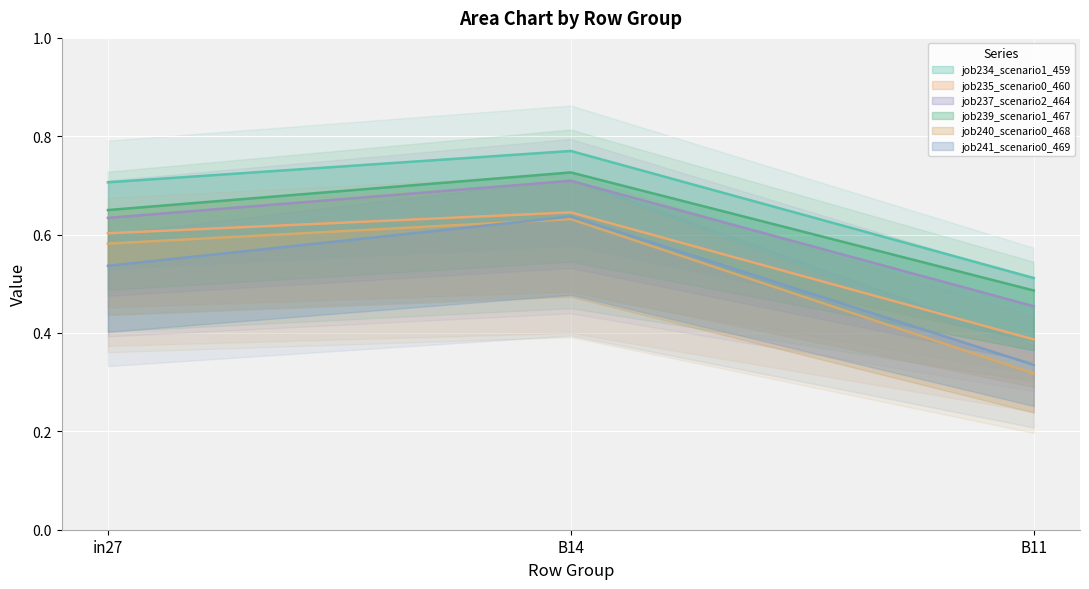

Is it true that job235_scenario0_460 equals 0.4 at B11?

True